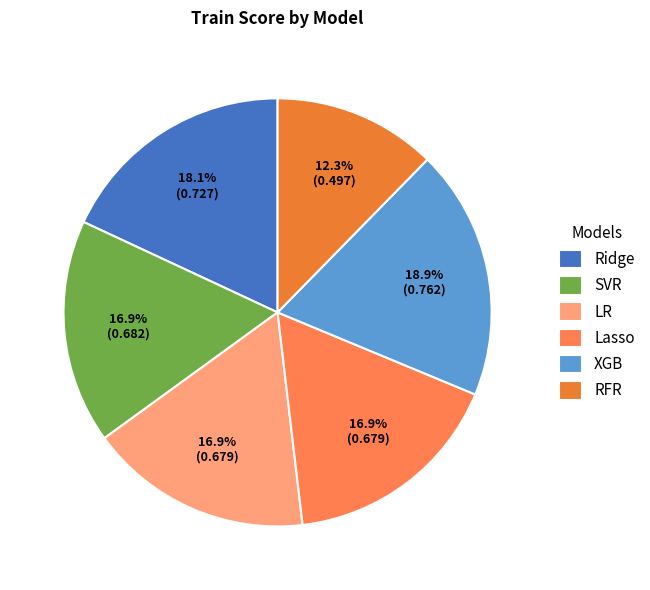

True or false: Ridge accounts for 18% of the total.

True